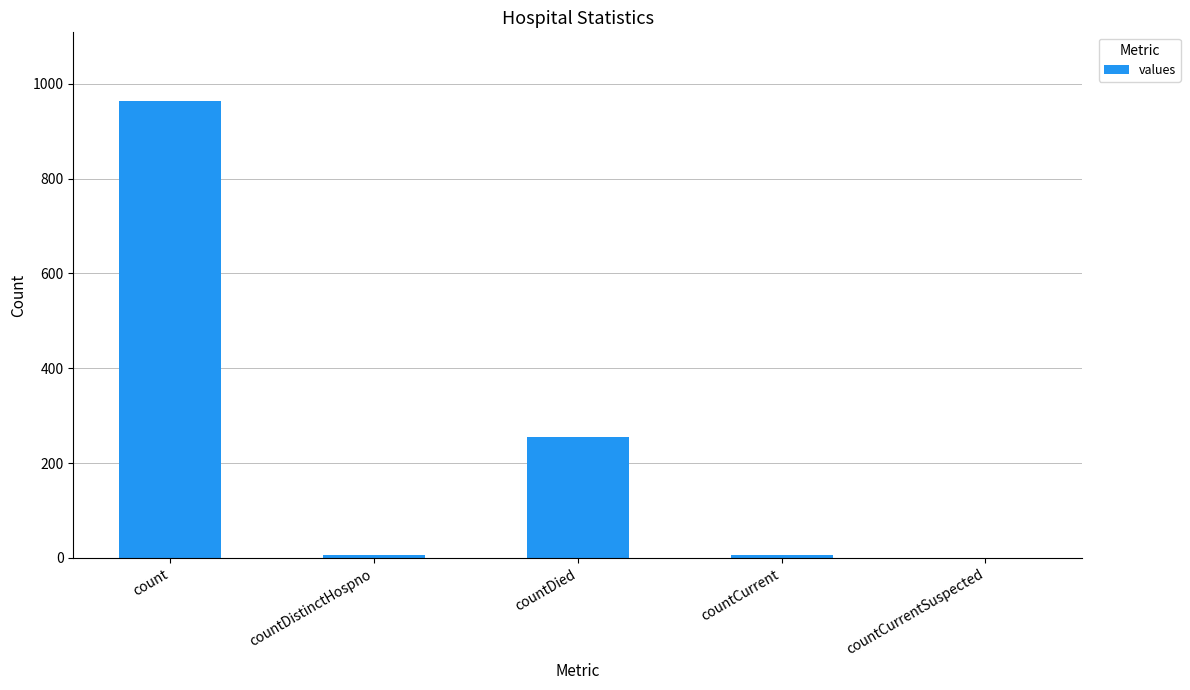

Between countDied and count, which is larger?

count